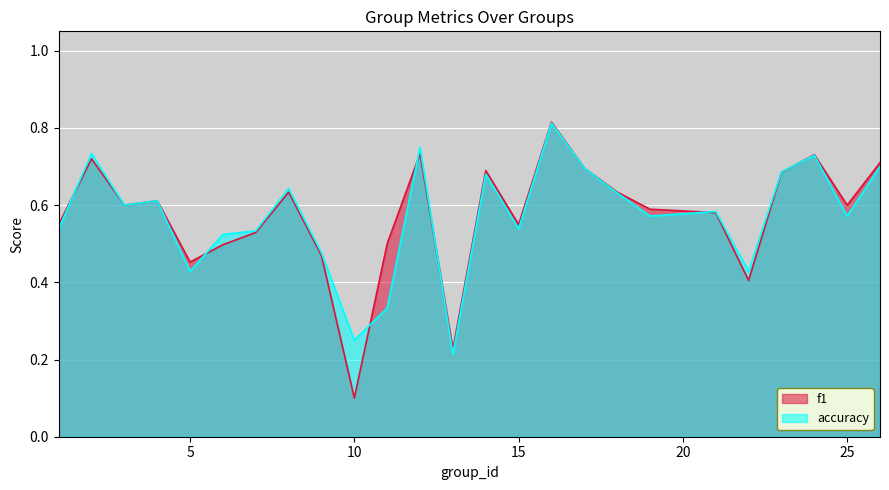

Which category has the highest value in the f1 series?

16